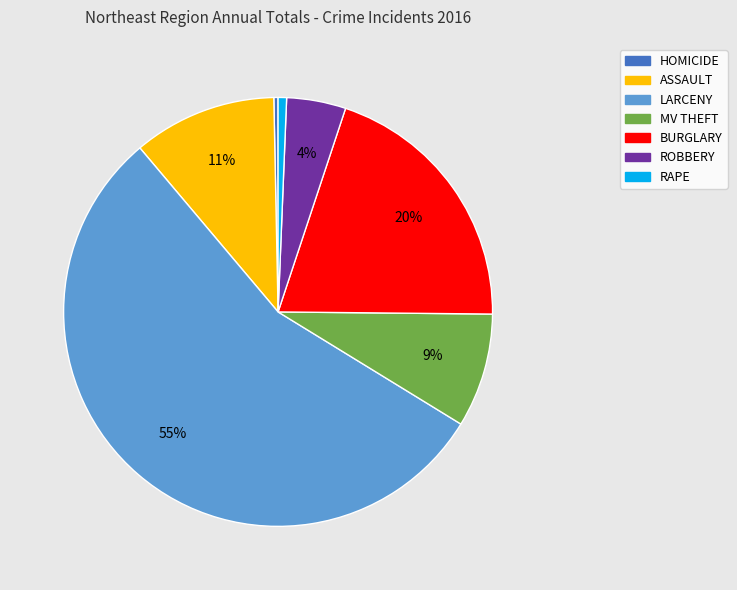

Does any single category account for the majority?

Yes